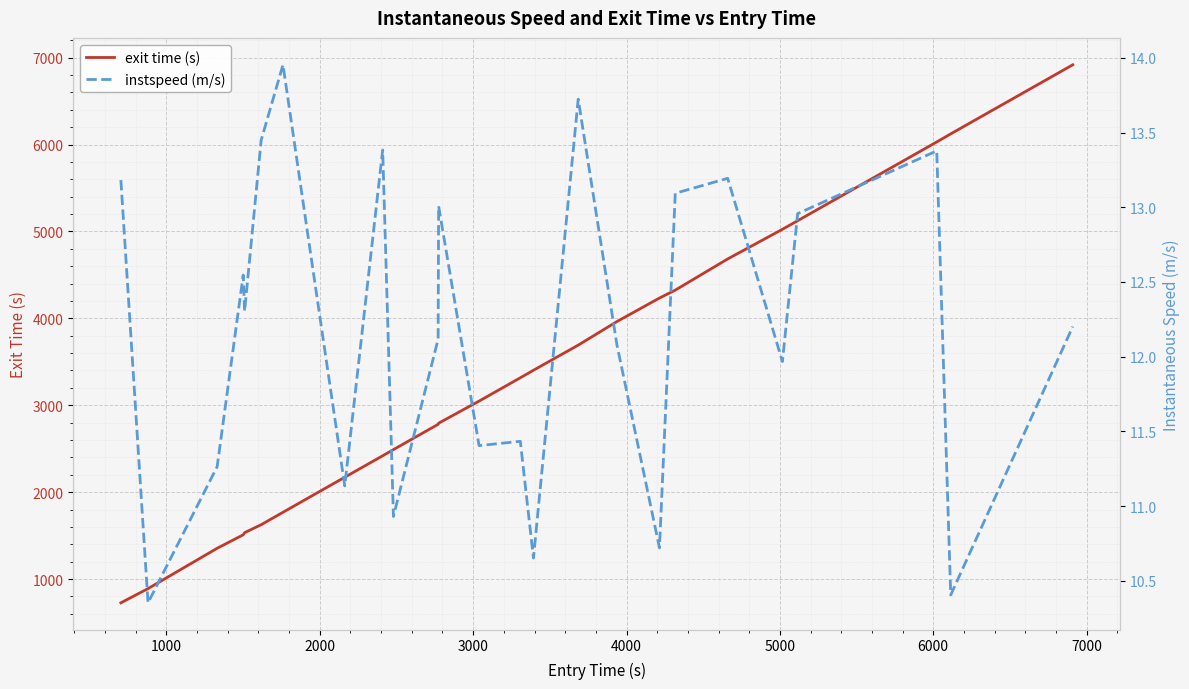

Is it true that instspeed (m/s) equals 21.4 at 0?

False